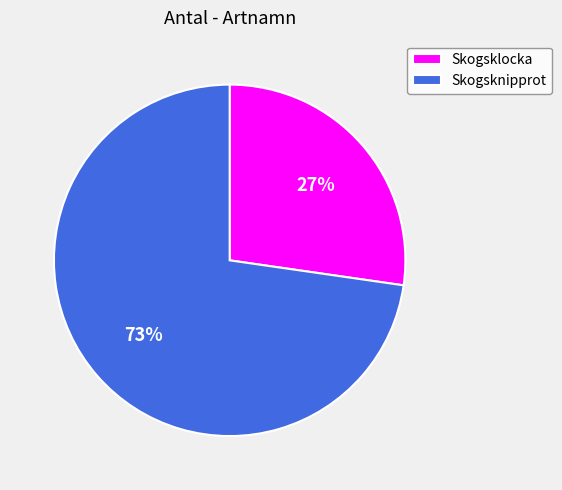

The Skogsknipprot slice represents 73% of the pie. True or false?

True